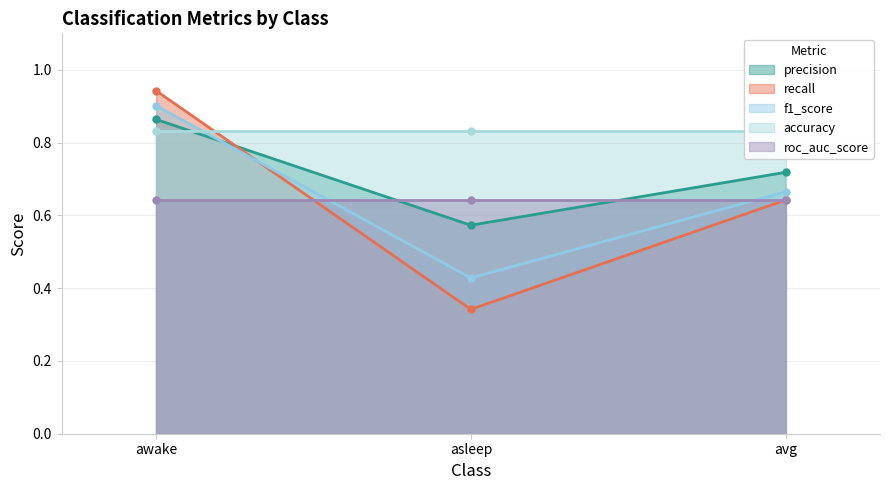

What position from the left is avg?

3